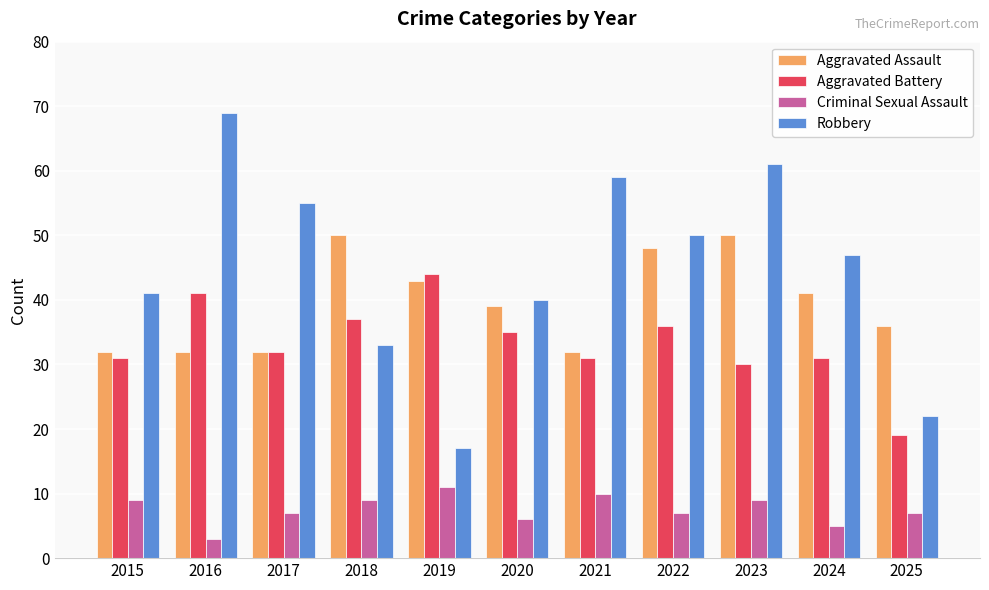

Which series has the largest range (max minus min)?

Robbery